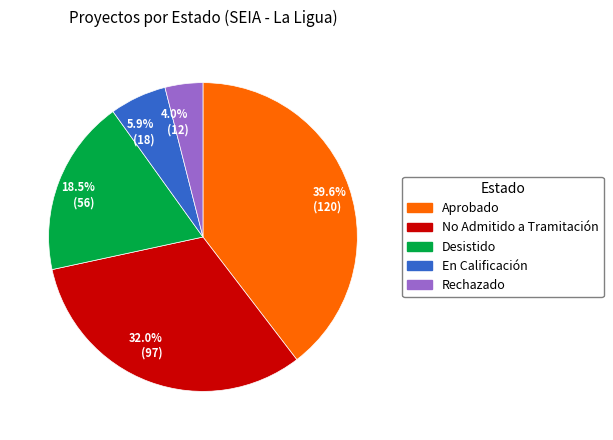

What is the total percentage of 5.9% (18) and 4.0% (12)?

9.9%